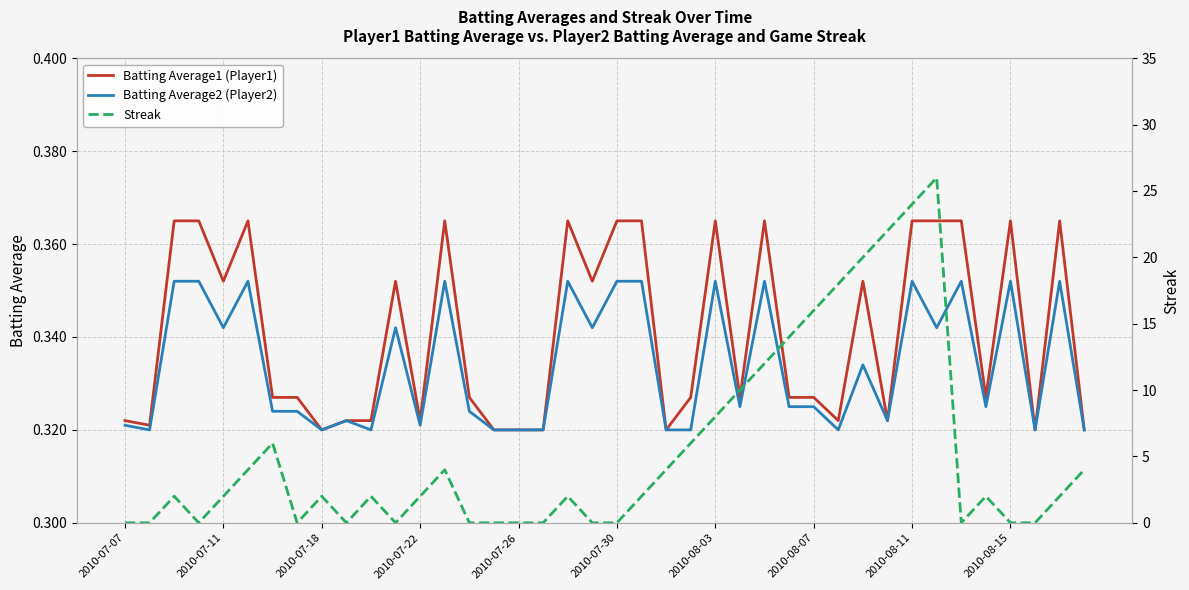

True or false: Batting Average2 (Player2) has a value of 0.2 at 2010-07-11.

False